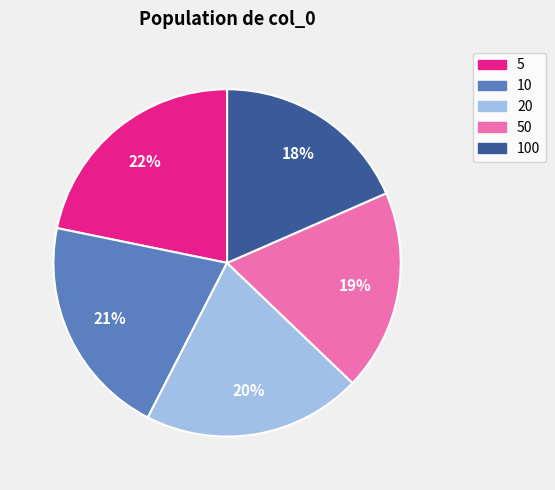

What percentage is the 50 slice, to the nearest percent?

19%